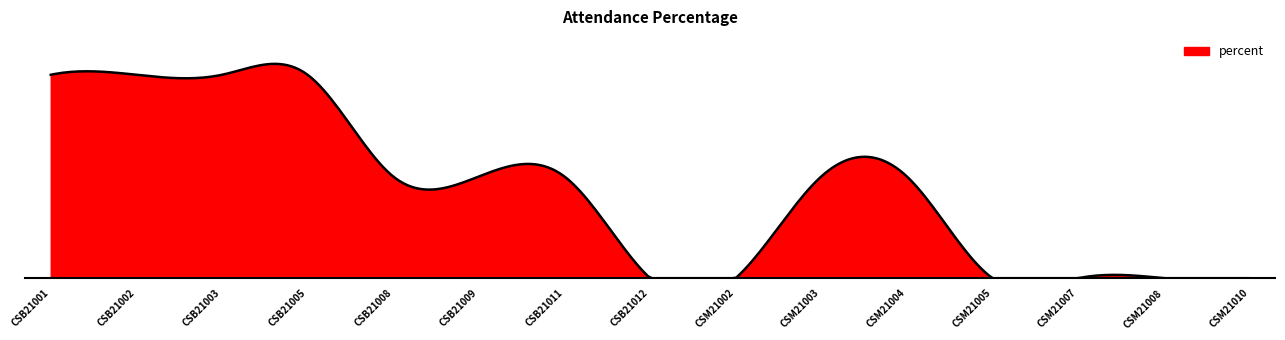

Which label corresponds to the smallest value in the chart?

CSB21012